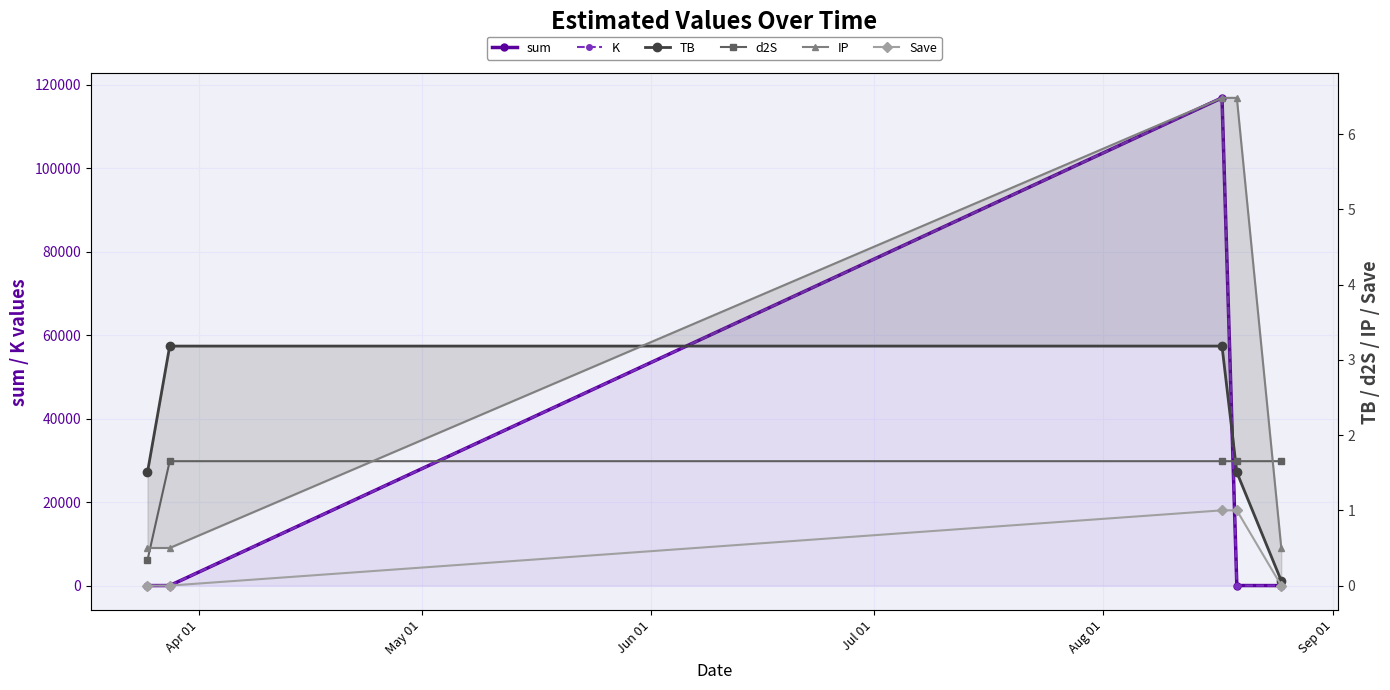

Which series changed the most between Apr 01 and Aug 01?

sum